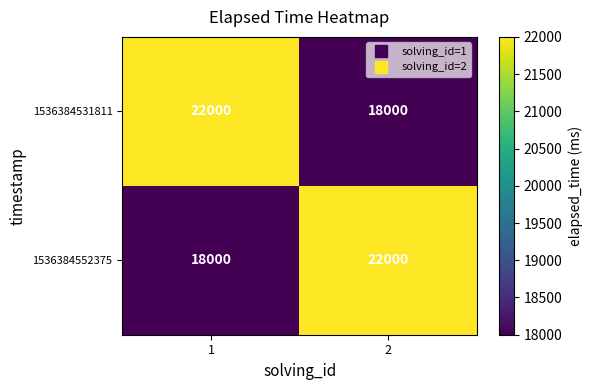

Reading left to right, list all the values displayed in this chart.

1536384531811: 1=22000	2=18000
1536384552375: 1=18000	2=22000